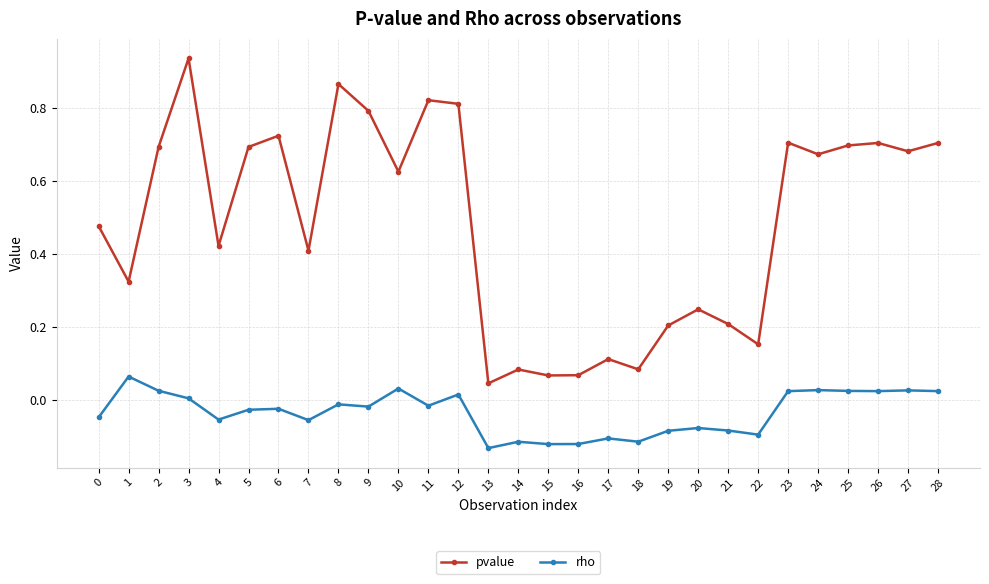

At which category is the sum across all series the highest?

3